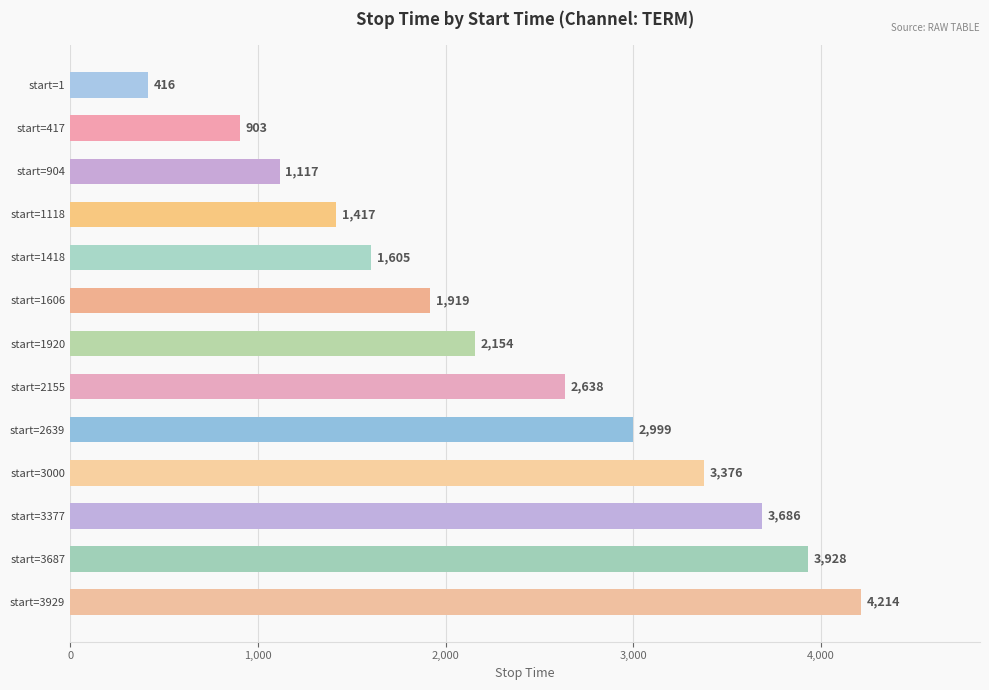

What is the difference between the maximum and minimum values?

3798